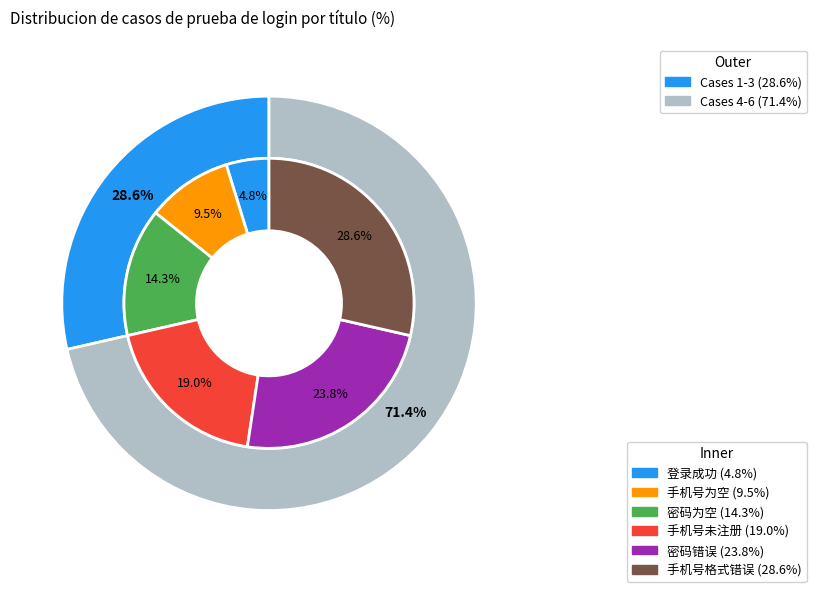

What percentage is NOT represented by 手机号未注册?

81.0%